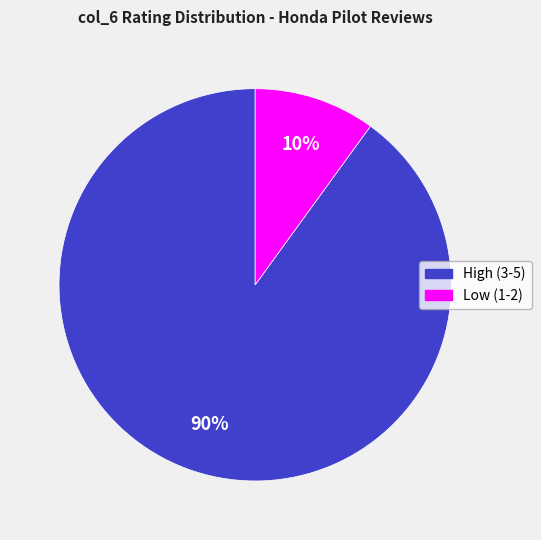

Does any single category account for the majority?

Yes